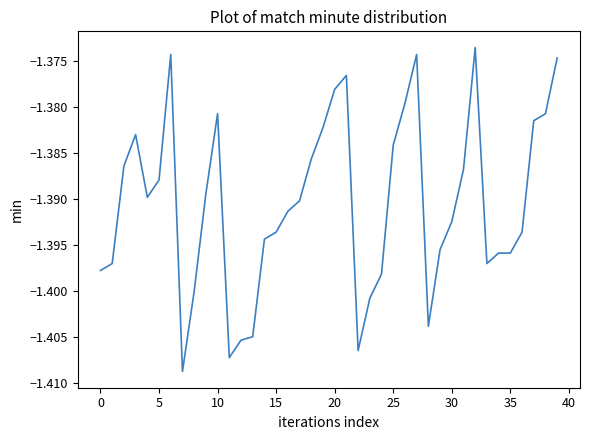

How many lines are shown in the chart?

1